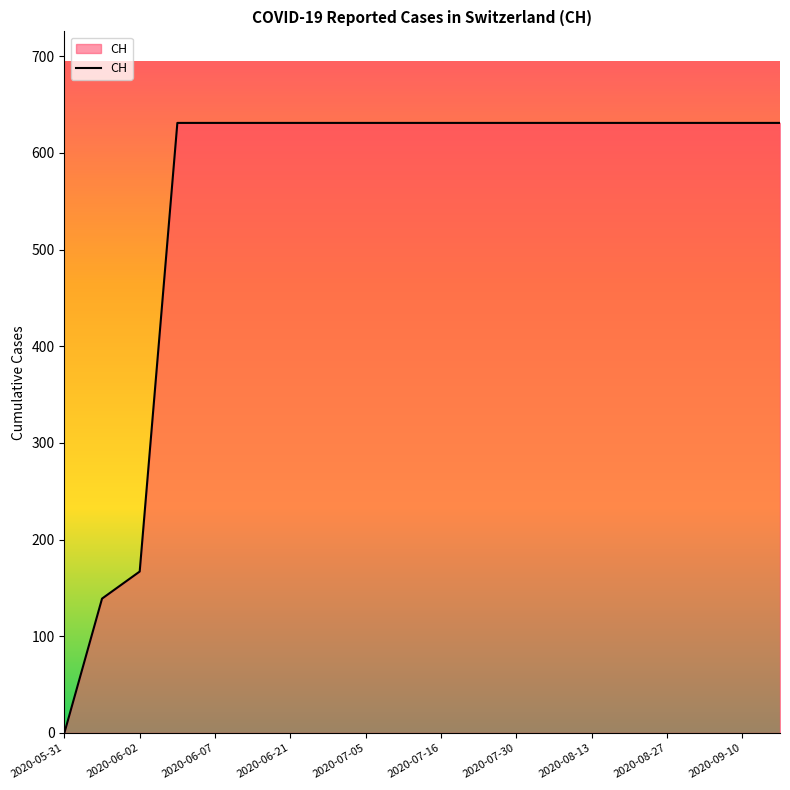

What is the maximum value shown in the chart?

631